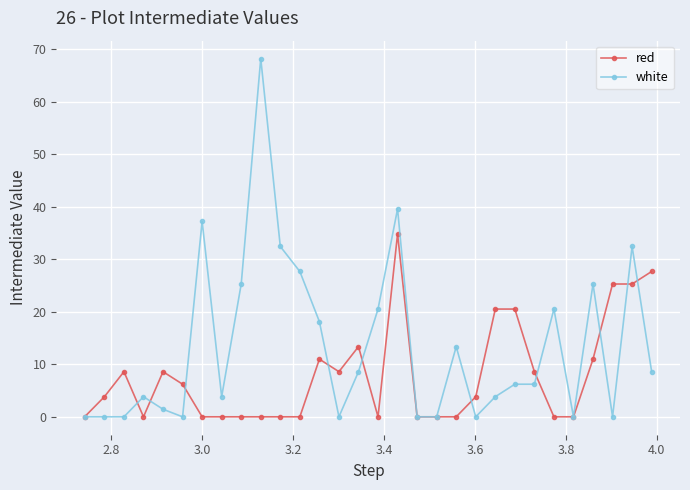

Reading right to left, transcribe all the data shown in this chart.

red: 27.7	25.3	25.3	11.0	0.0	0.0	8.6	20.5	20.5	3.8	0.0	0.0	0.0	34.9	0.0	13.4	8.6	11.0	0.0	0.0	0.0	0.0	0.0	0.0	6.2	8.6	0.0	8.6	3.8	0.0
white: 8.6	32.5	0.0	25.3	0.0	20.5	6.2	6.2	3.8	0.0	13.4	0.0	0.0	39.6	20.5	8.6	0.0	18.1	27.7	32.5	68.3	25.3	3.8	37.2	0.0	1.4	3.8	0.0	0.0	0.0